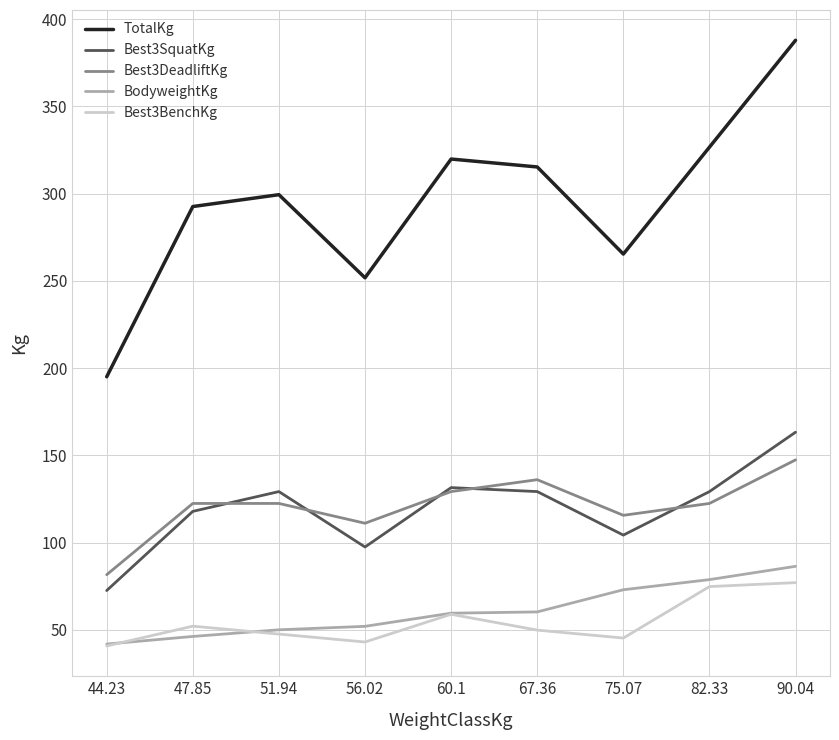

Which series has the widest spread of values?

TotalKg